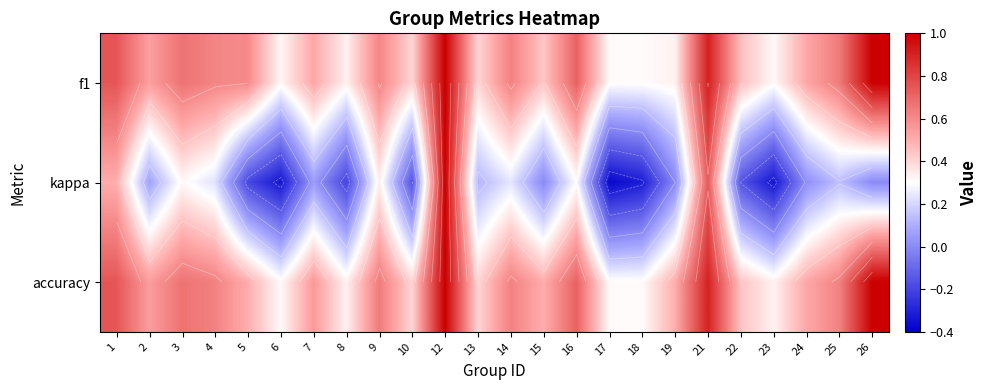

At how many categories does at least one series exceed 0?

24